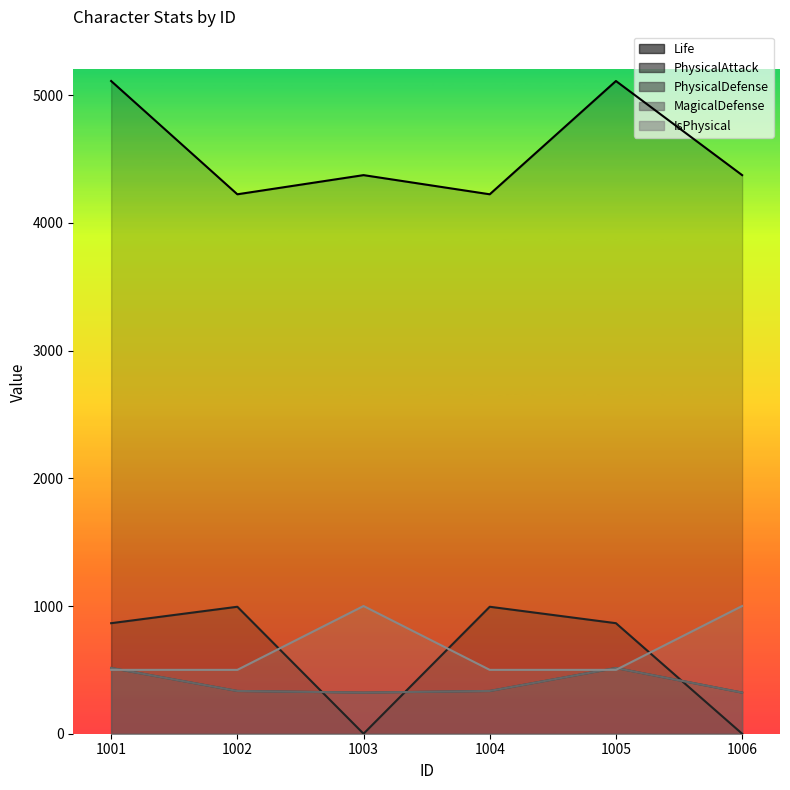

How many categories are shown in the chart?

6